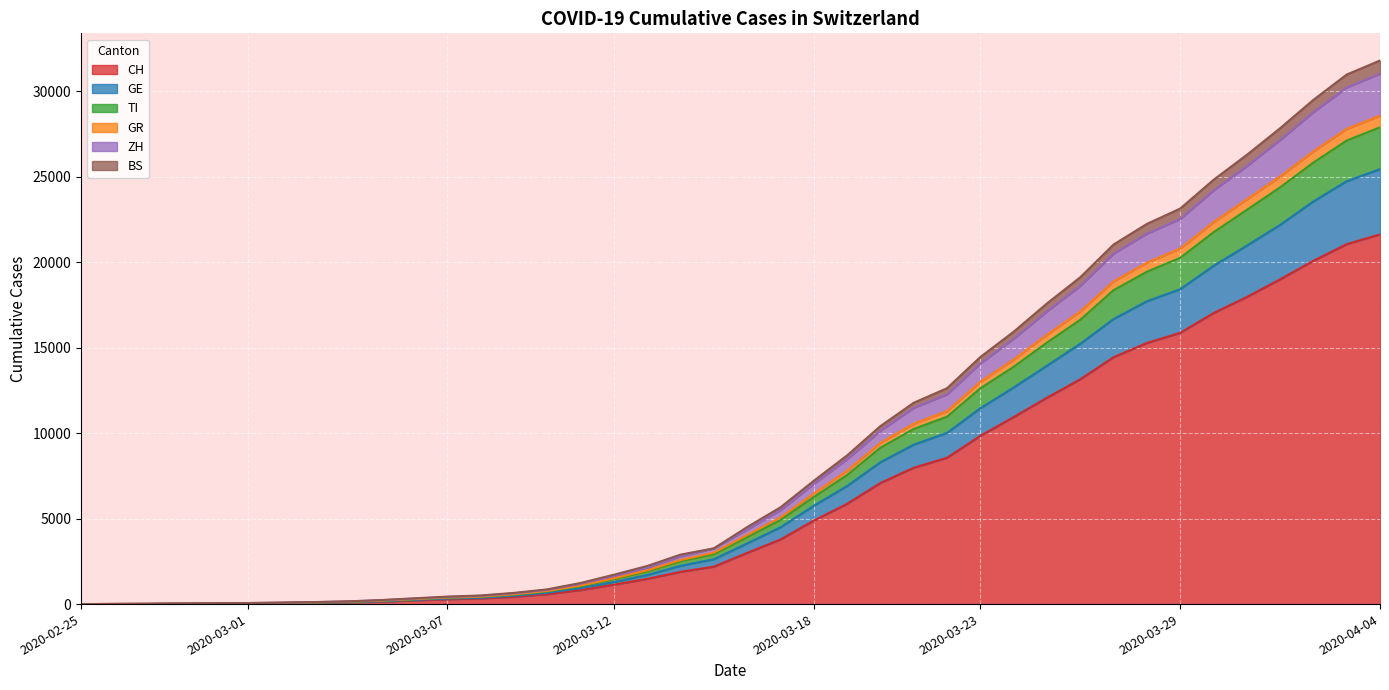

The GR series shows 11920 at 2020-04-02. True or false?

False